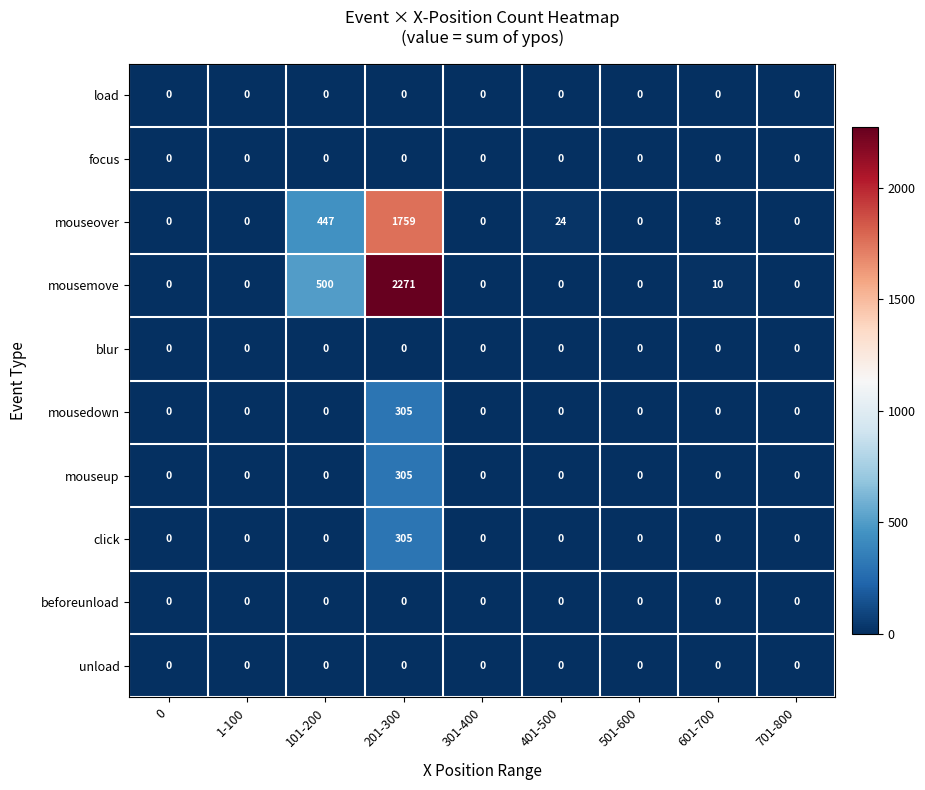

The mousedown series shows 0 at 501-600. True or false?

True